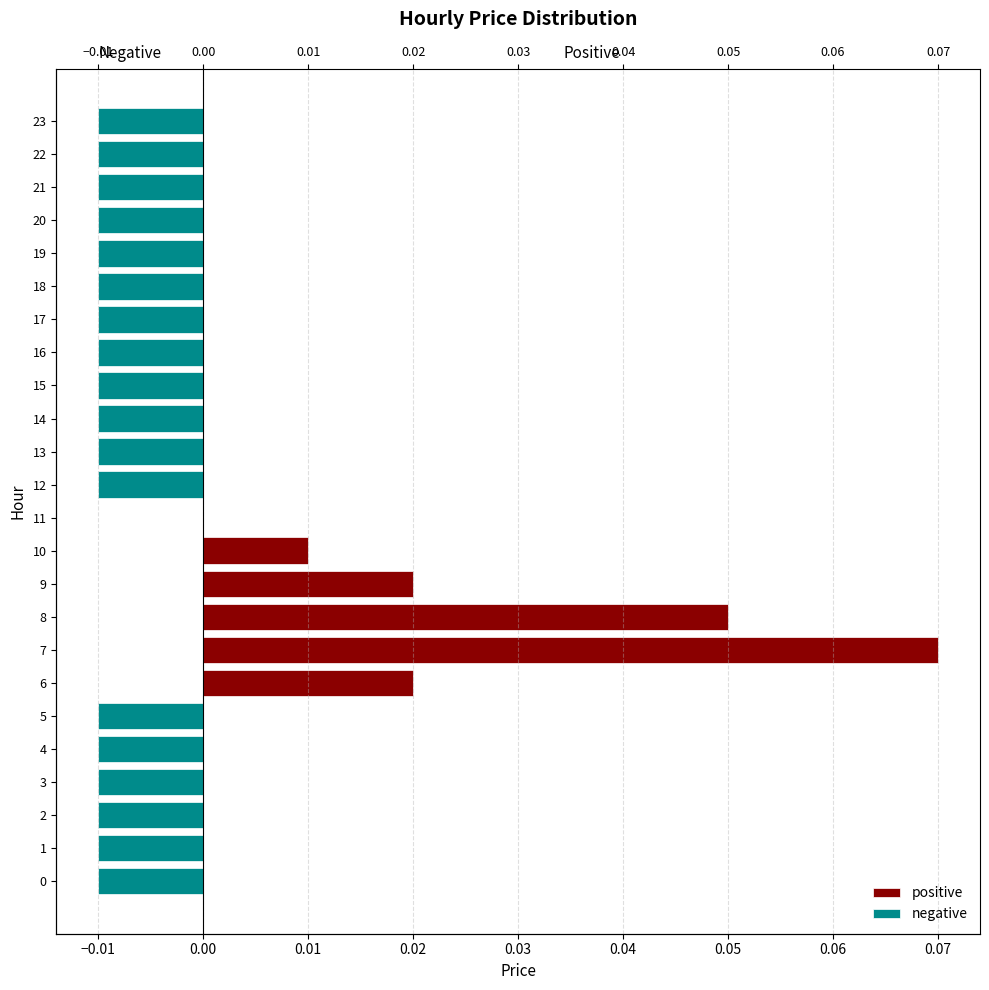

Rank the series at 16 from lowest to highest value.

negative, positive